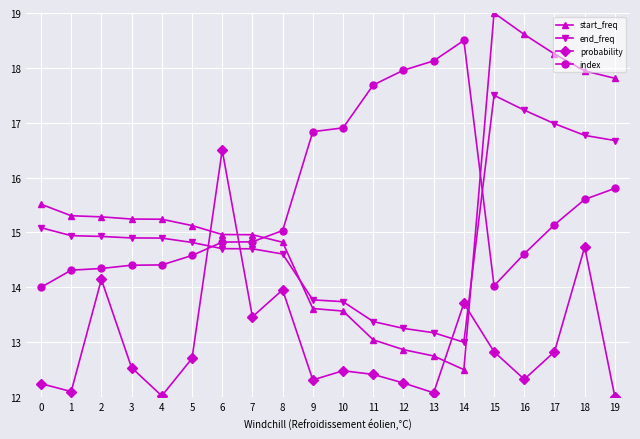

What is the total value across all series at 18?

65.1